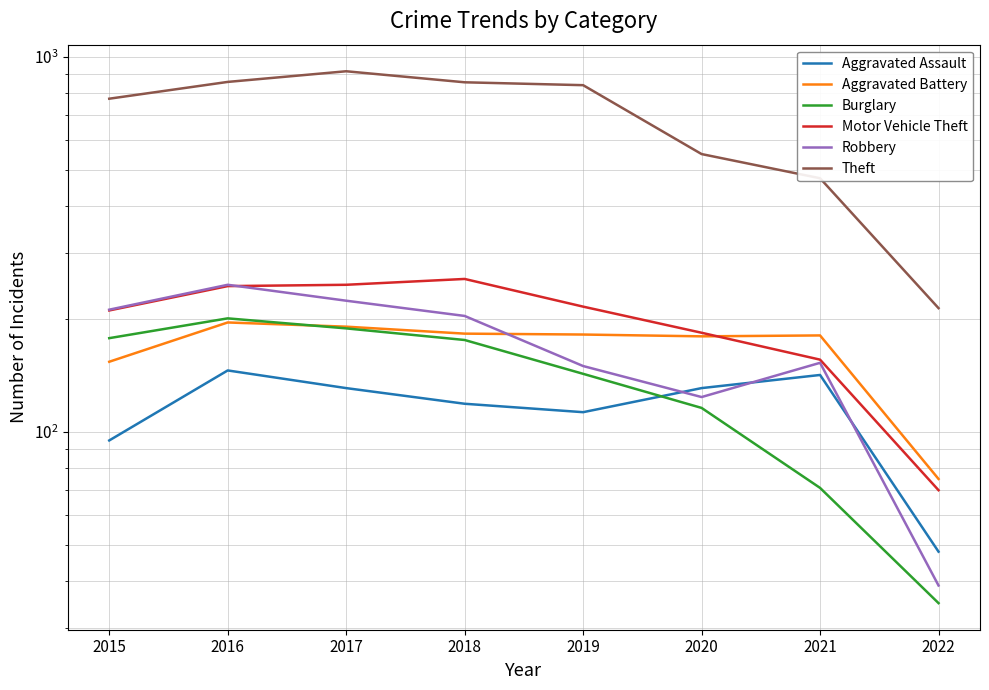

What is the value of the Aggravated Battery point at the 5th from the left?

182